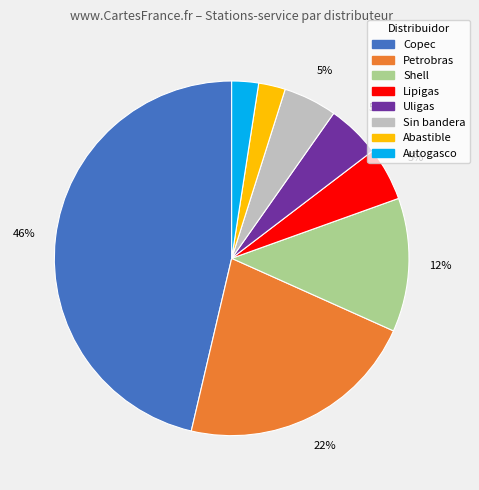

Between Shell and Copec, which is larger?

Copec